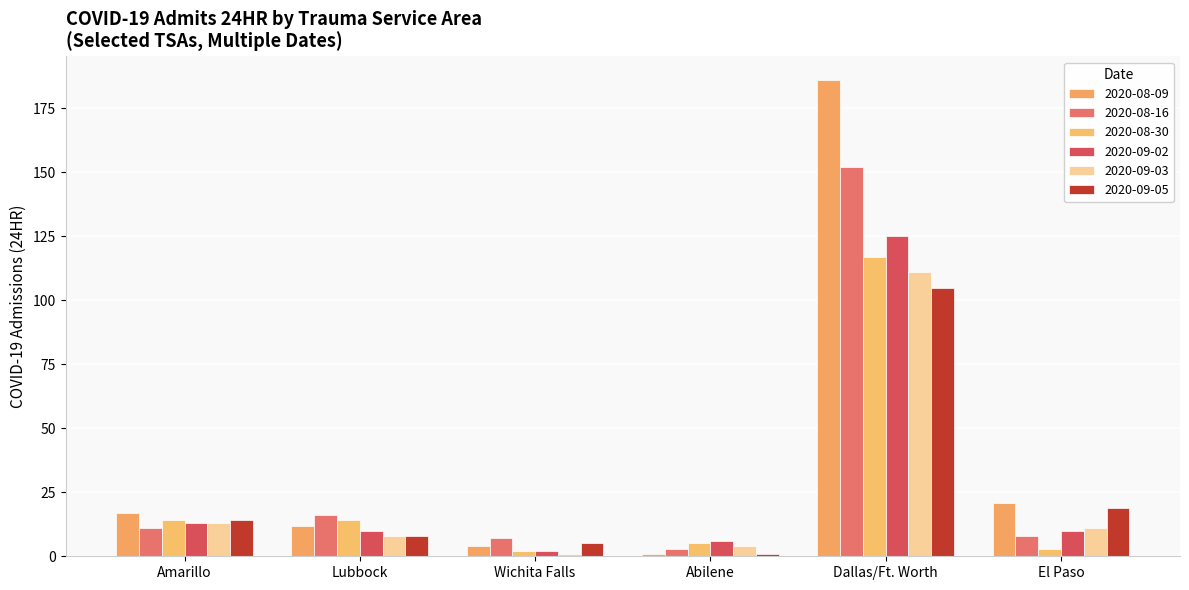

Are the bars grouped side by side (vs. stacked)?

Yes